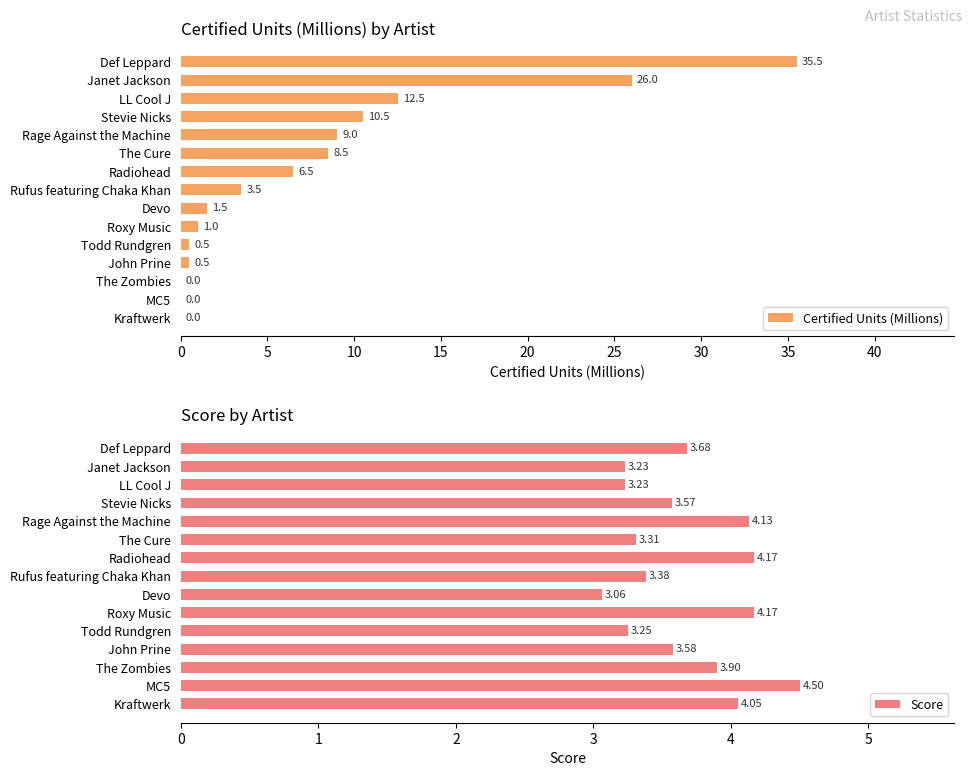

How many bars are there in total?

30